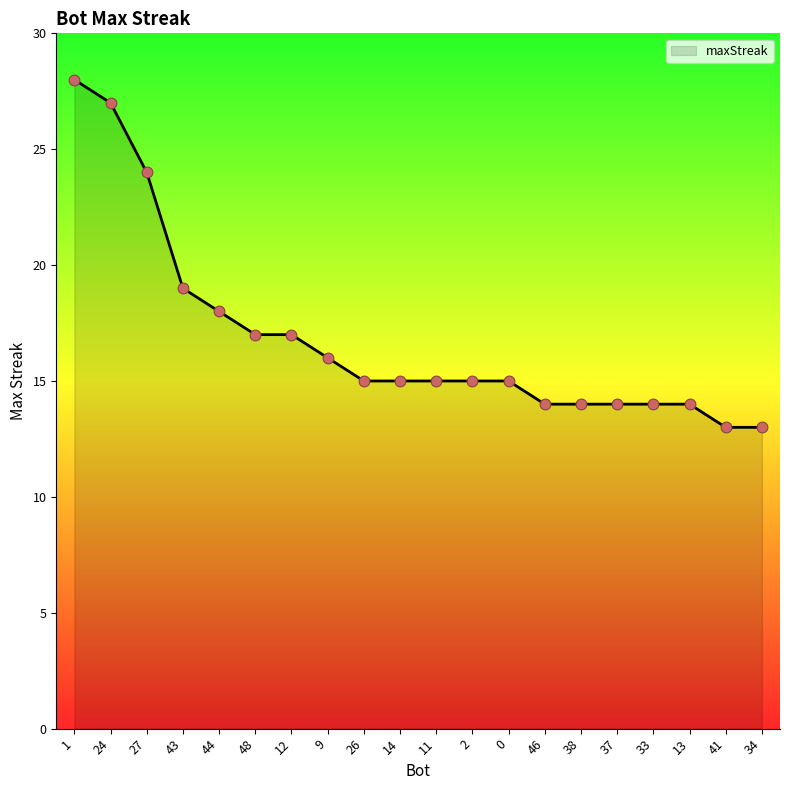

What is the change in value from 9 to 33?

-2